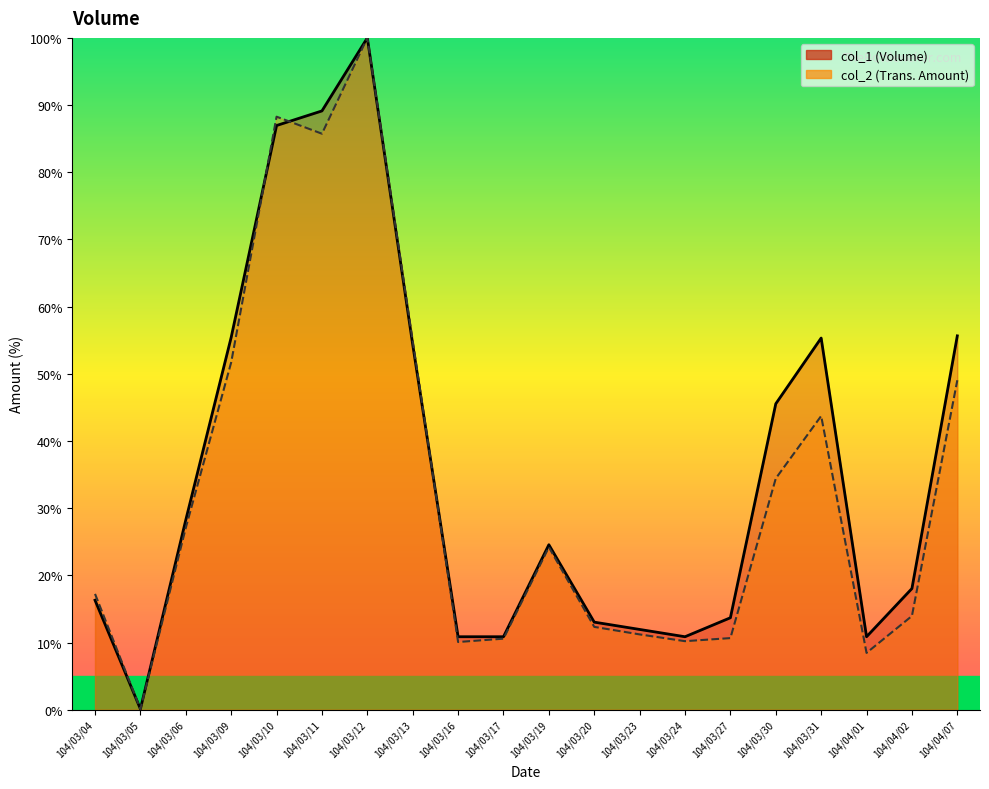

Which category has the highest value in the col_1 series?

104/03/12